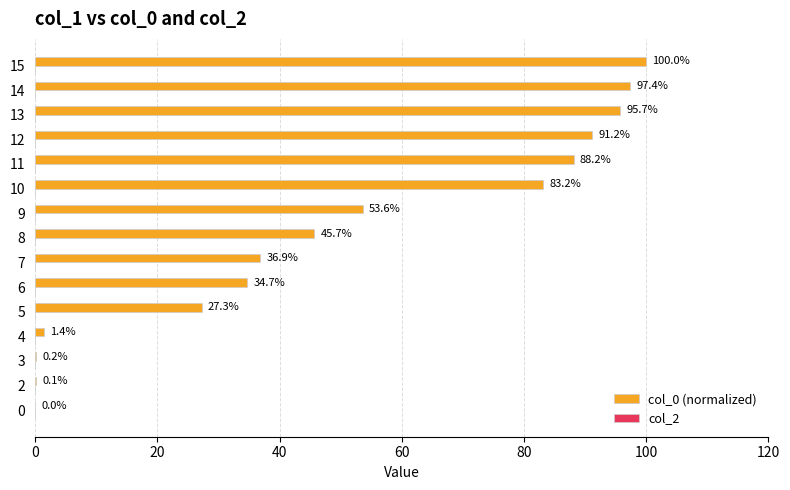

What is the maximum value shown in the chart?

100.0